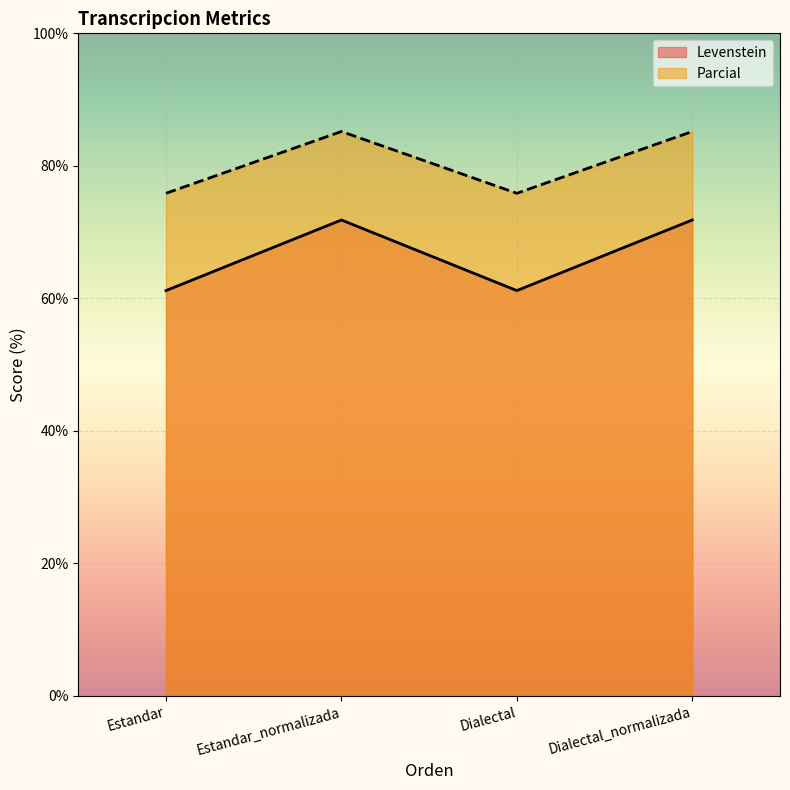

Does the chart display data point markers on the line(s)?

No